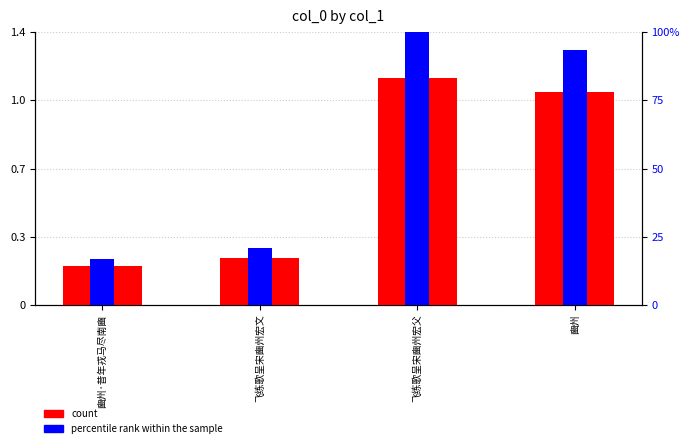

What are all the series names shown in the legend?

count, percentile rank within the sample